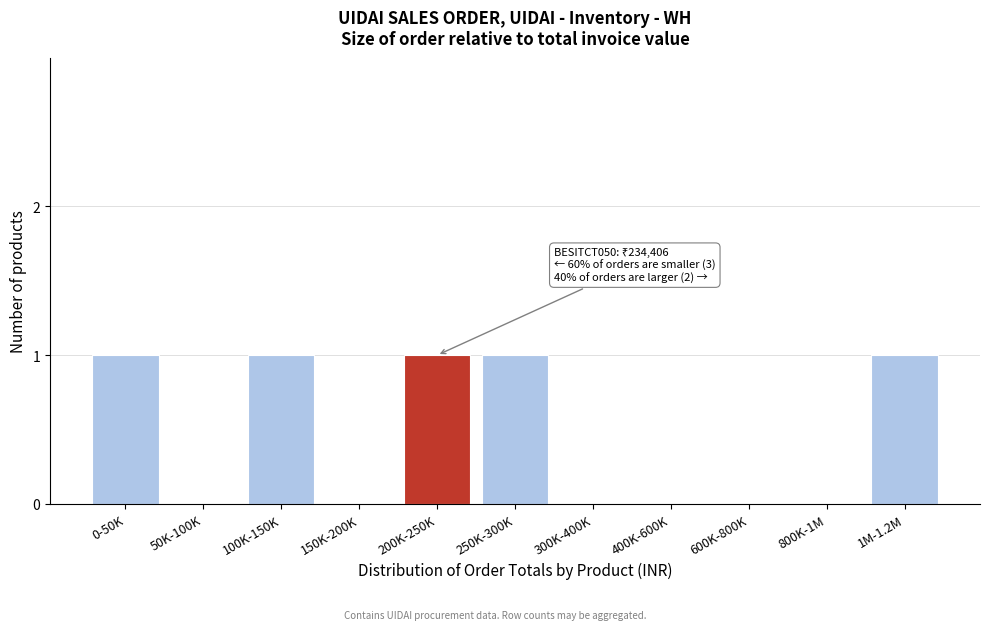

Reading left to right, list all the values displayed in this chart.

0-50K=1	50K-100K=0	100K-150K=1	150K-200K=0	200K-250K=1	250K-300K=1	300K-400K=0	400K-600K=0	600K-800K=0	800K-1M=0	1M-1.2M=1